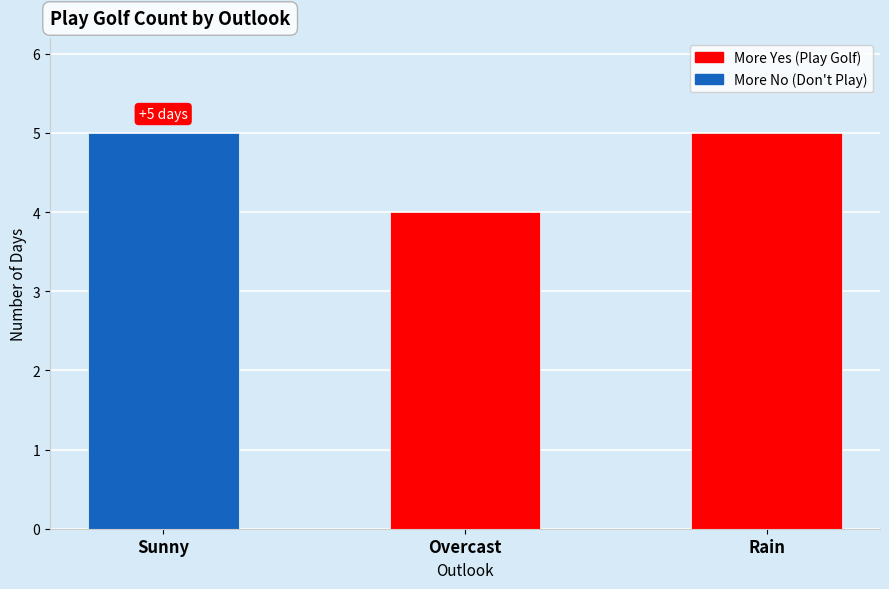

At which category does the chart reach its minimum across all series?

Overcast